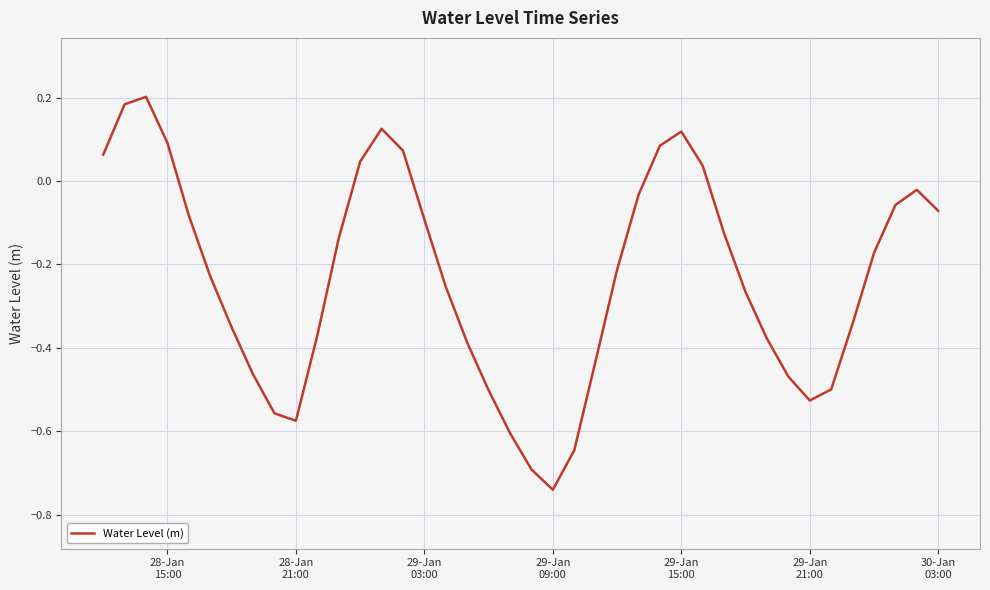

What is the difference between the maximum and minimum values?

0.9